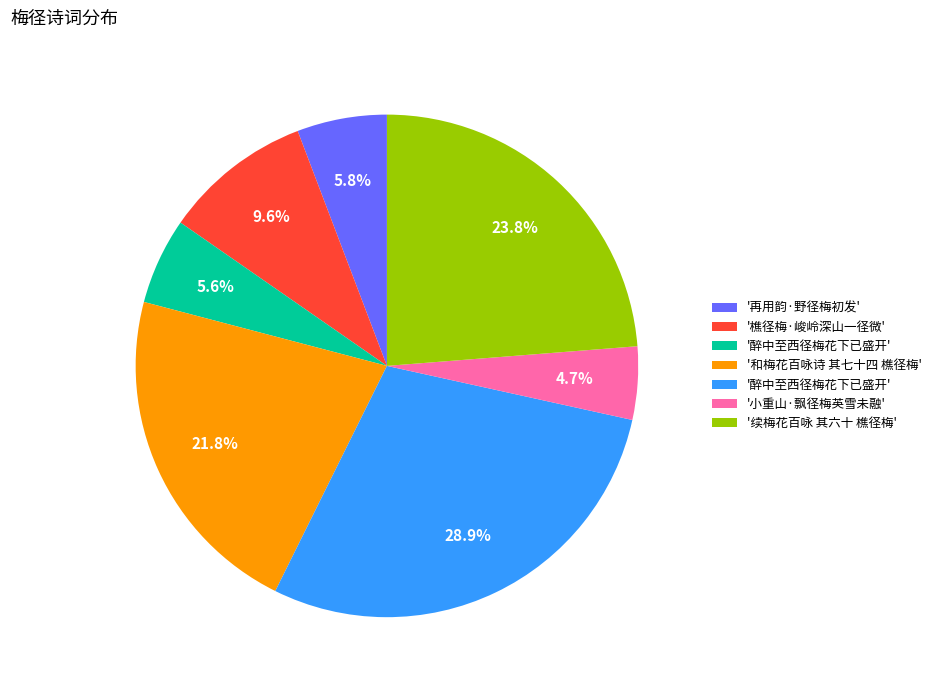

Is there any slice that represents more than half of the pie?

No